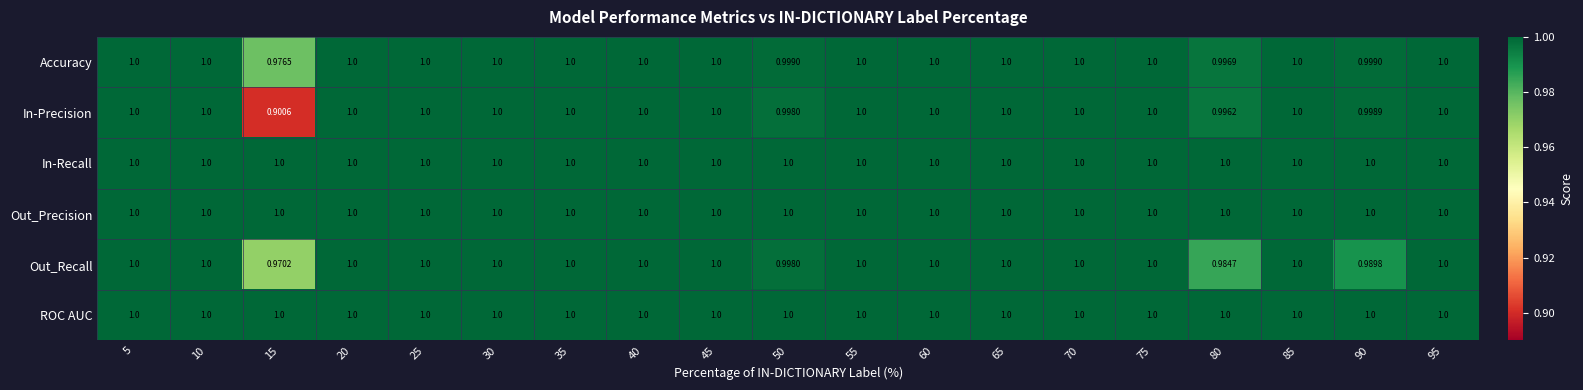

Which series has the largest range (max minus min)?

In-Precision